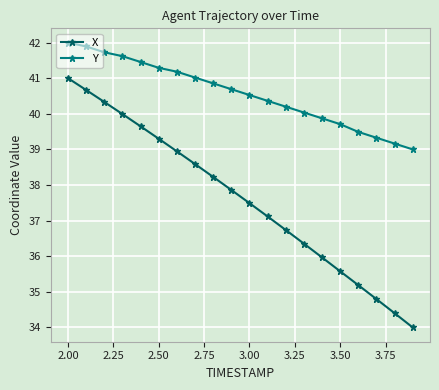

True or false: Y and X intersect in this chart.

False